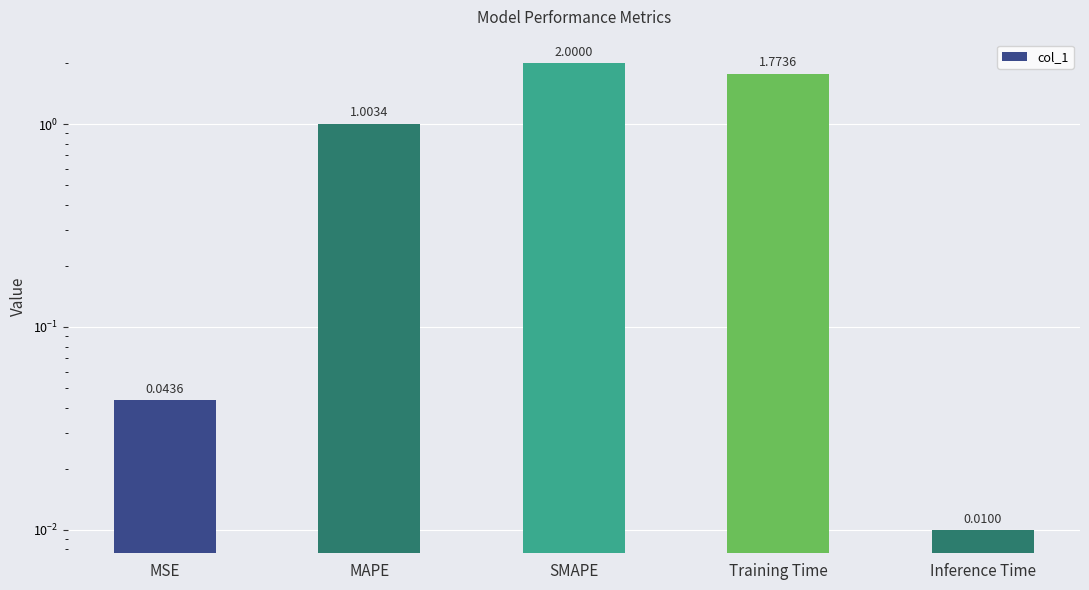

Reading left to right, extract all data points from this chart.

MSE=0.0	MAPE=1.0	SMAPE=2.0	Training Time=1.8	Inference Time=0.0